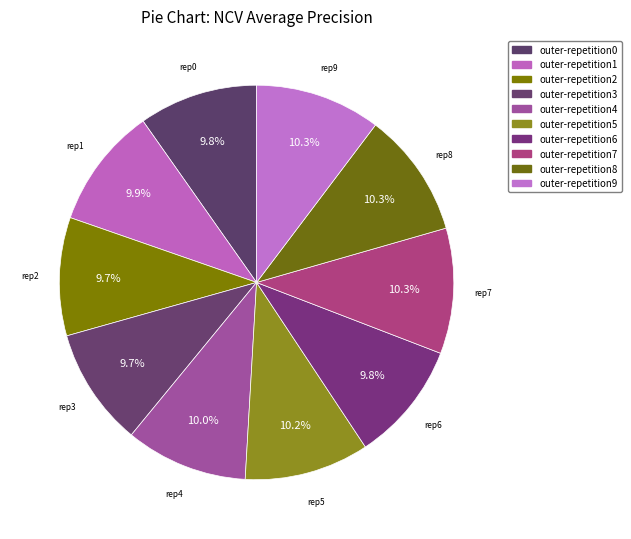

What percentage is NOT represented by outer-repetition3?

90.3%